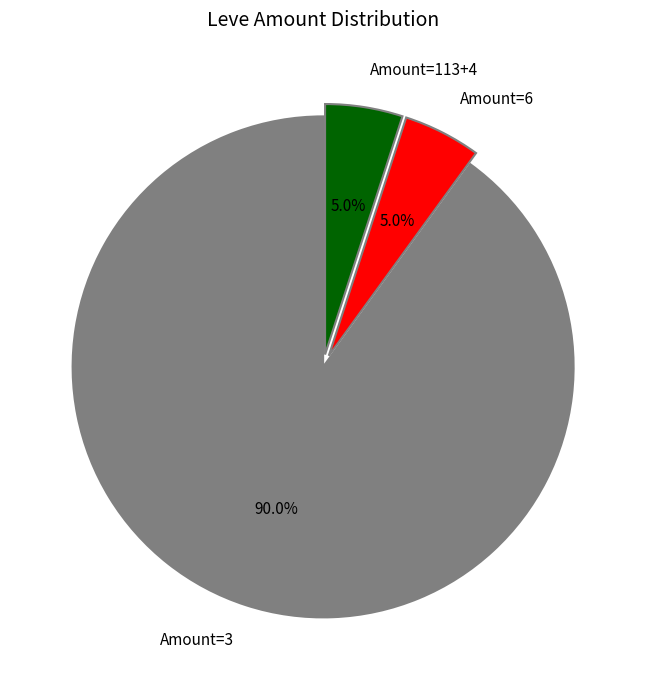

Is there a majority slice in this chart?

Yes